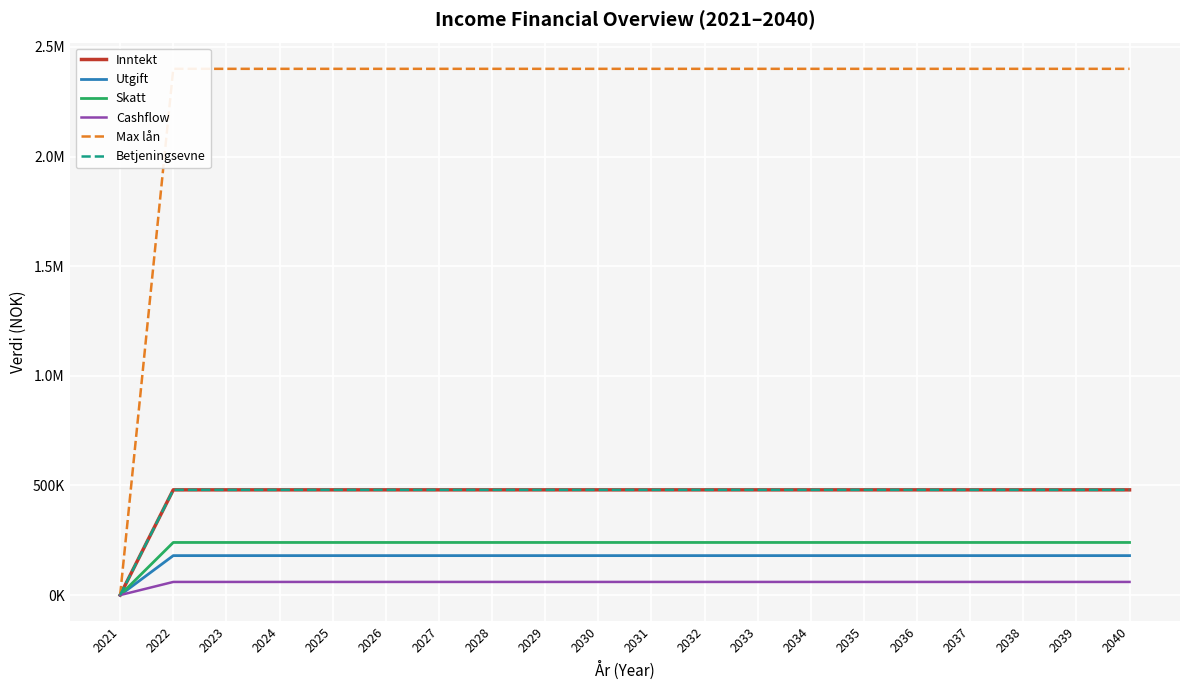

Is it true that Cashflow equals 28962 at 2025?

False